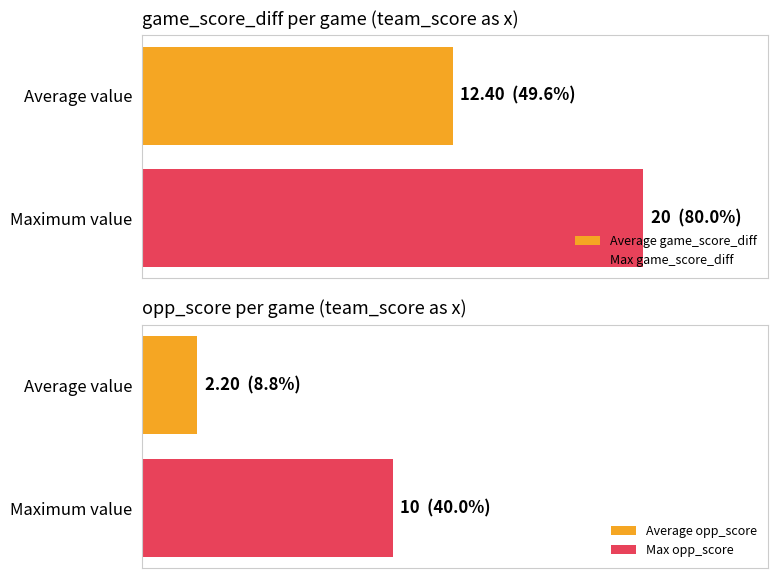

Which has a higher value, 15 or 11?

15